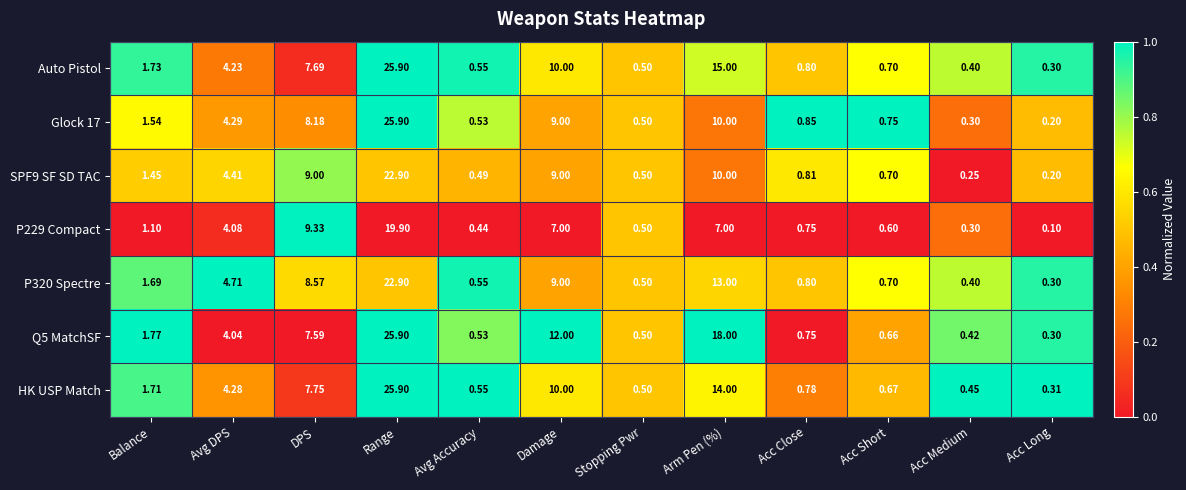

What is the total value across all series at Damage?

66.0